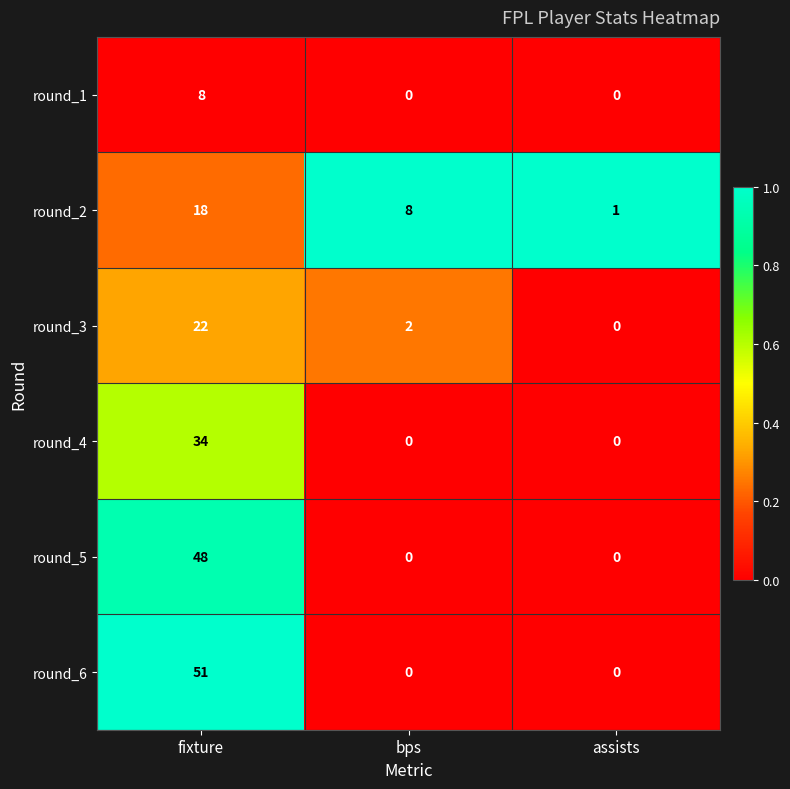

The value of round_3 at fixture is 6. True or false?

False